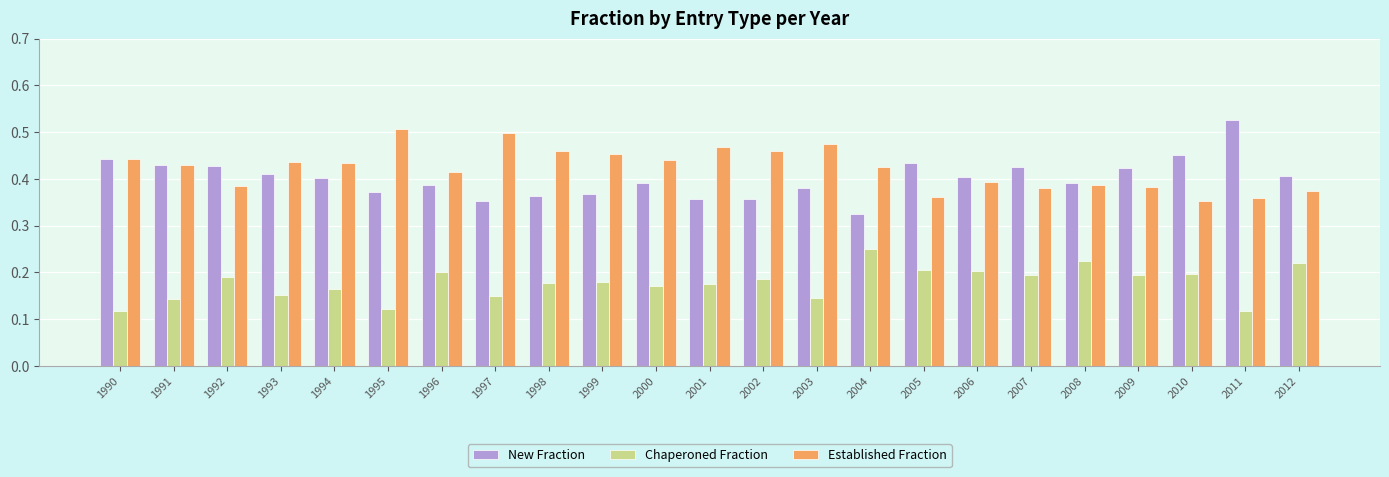

Which series has the largest range (max minus min)?

New Fraction